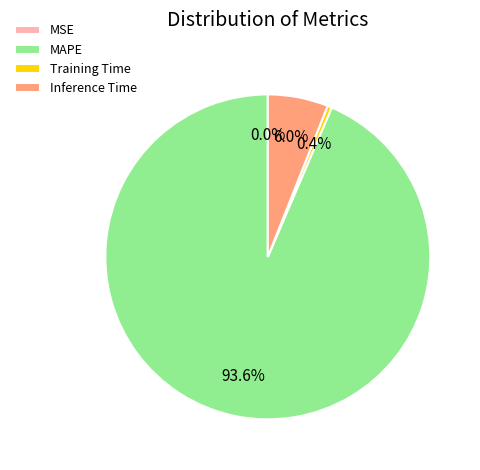

Is Inference Time the majority of the pie?

No